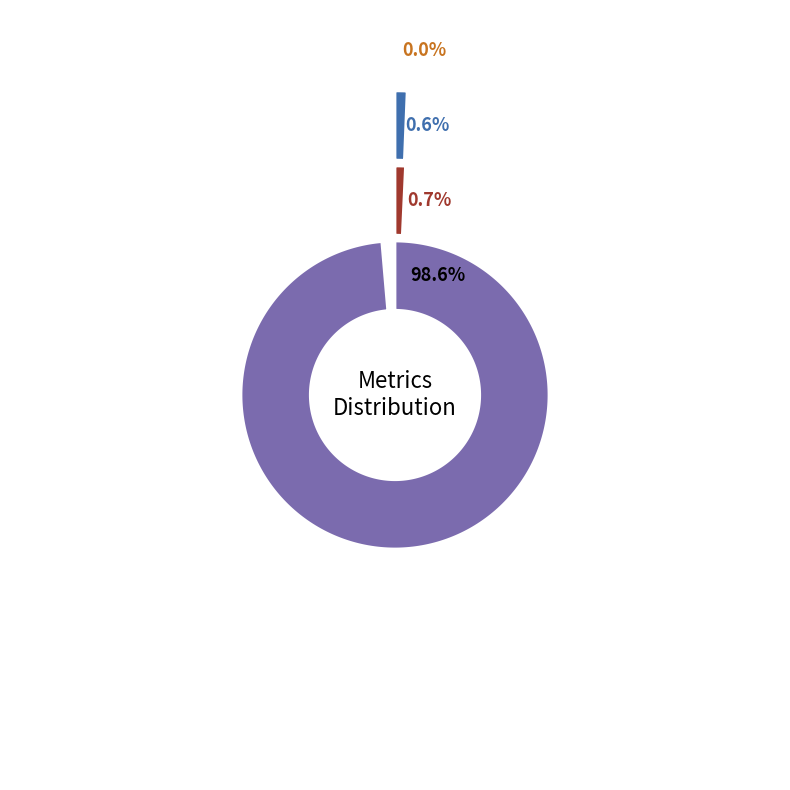

Which slice is the smallest?

Inference Time